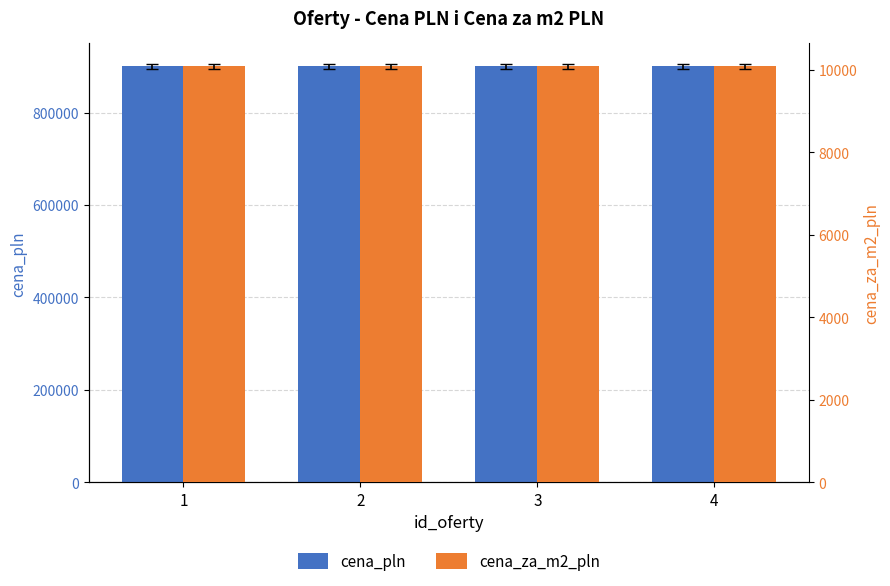

What is the average value of the cena_za_m2_pln series?

10080.6